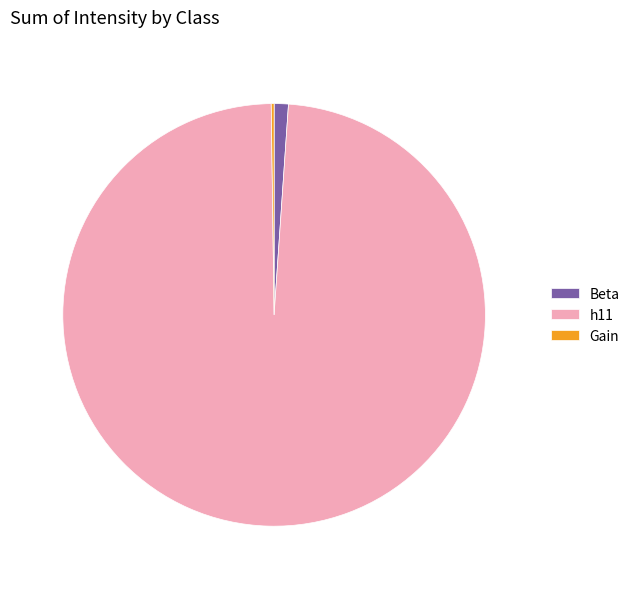

The Beta slice represents 11% of the pie. True or false?

False